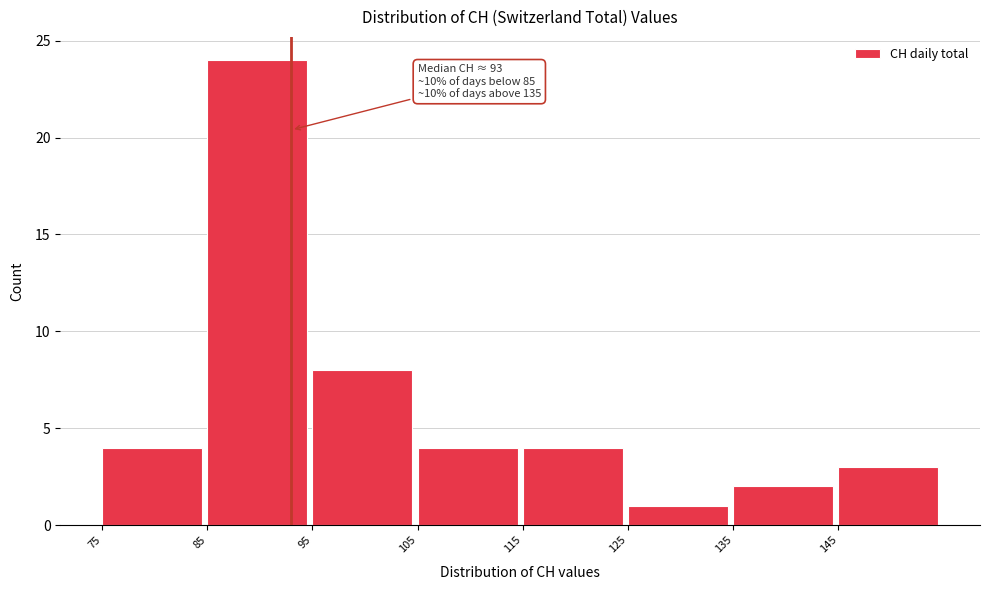

Over which range of the x-axis is the bar tallest?

85 to 95